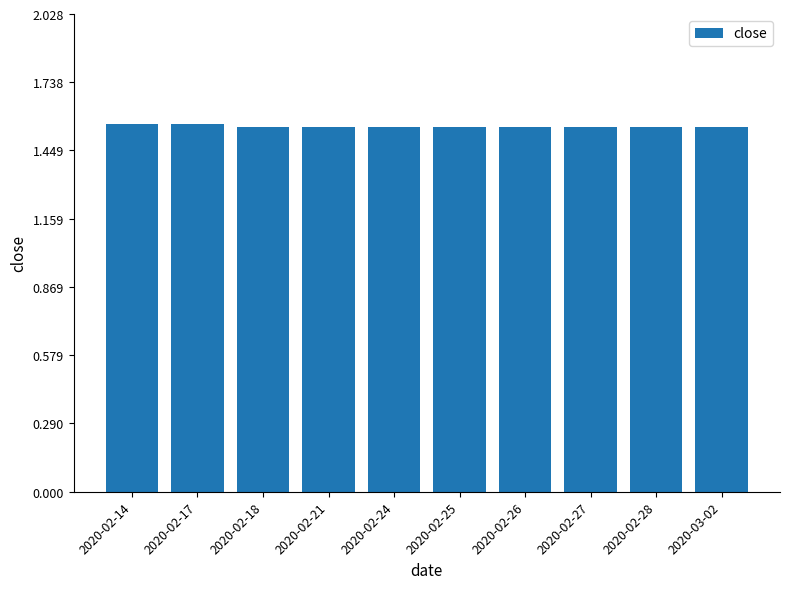

What is the sum of the values at 2020-02-18 and 2020-02-17?

3.1